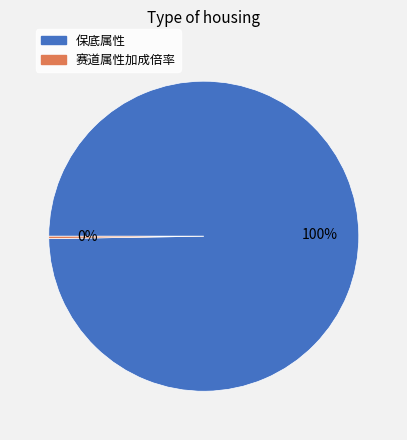

Which category accounts for the majority?

保底属性